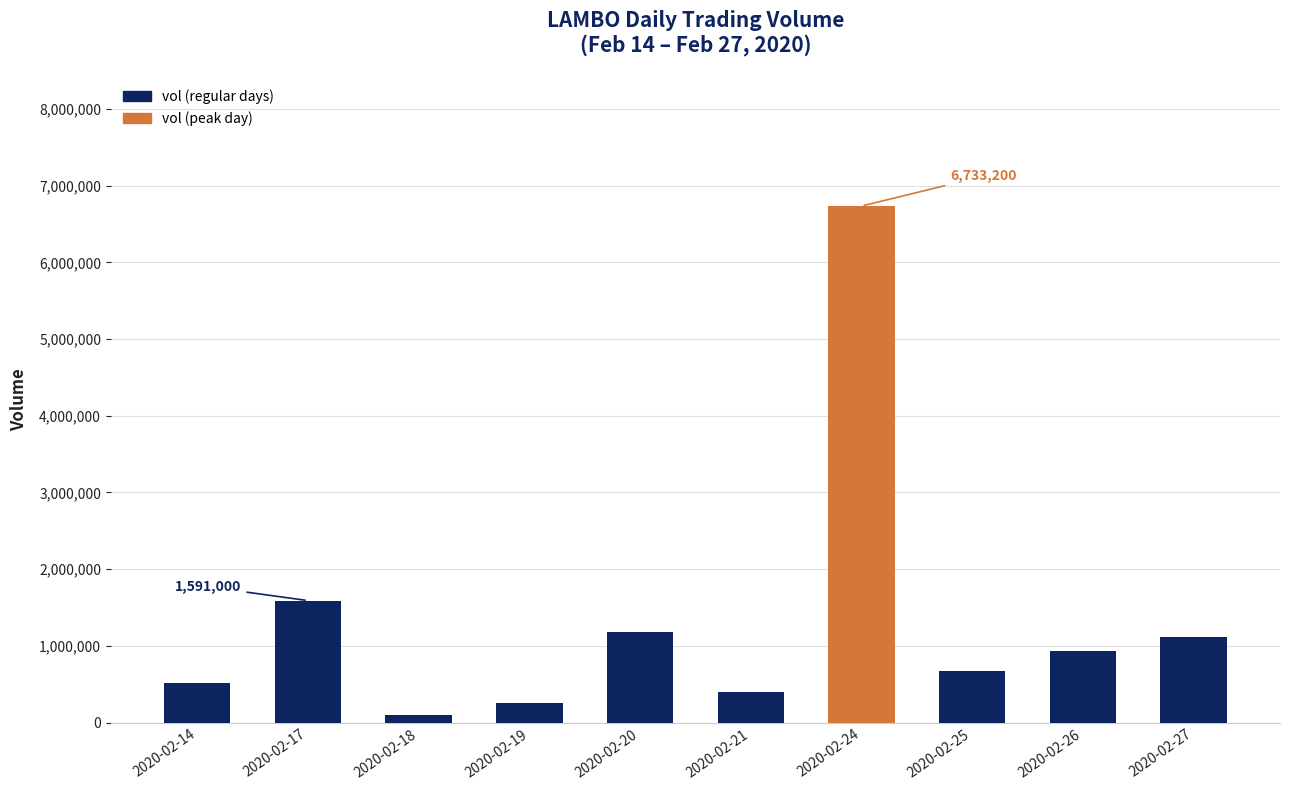

What is the value of the 2nd bar from the left?

1591000